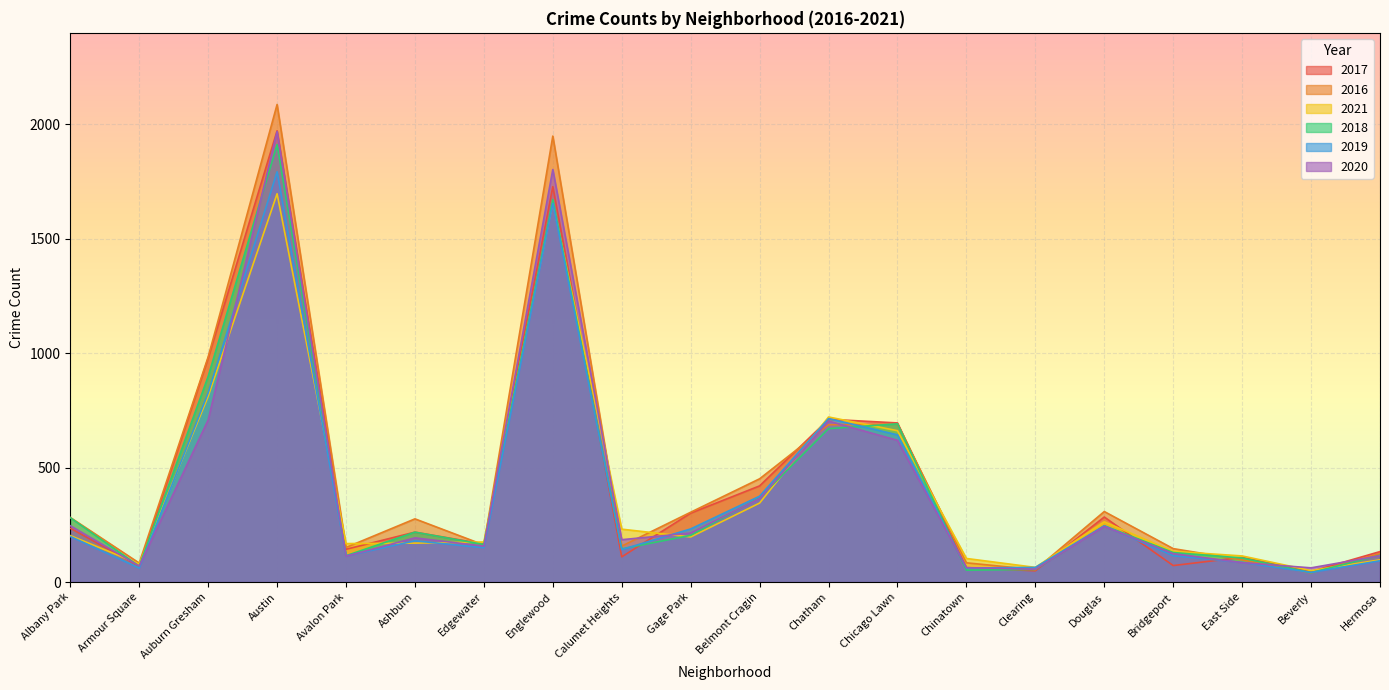

At which label is 2016 closest to 1063?

Auburn Gresham